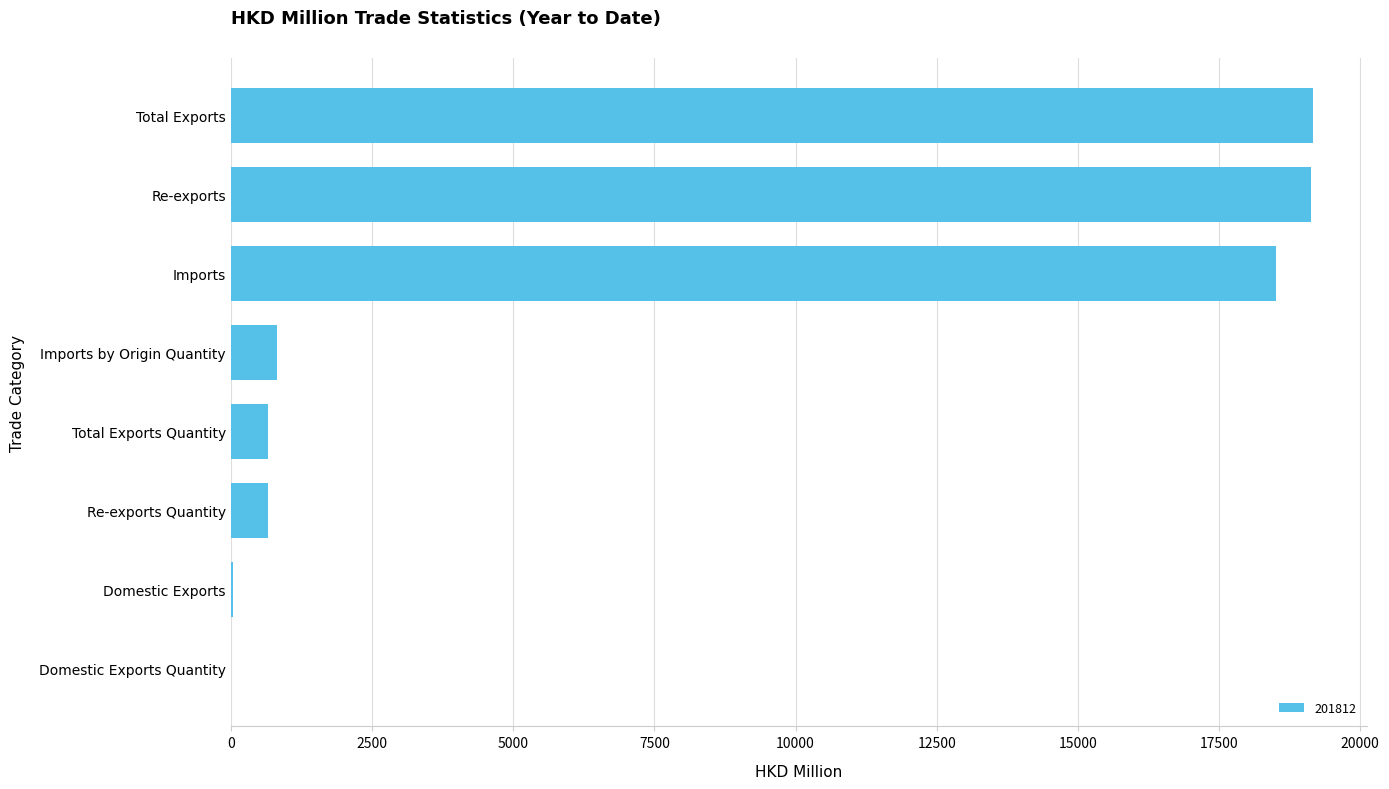

What is the greatest value displayed?

19165.5